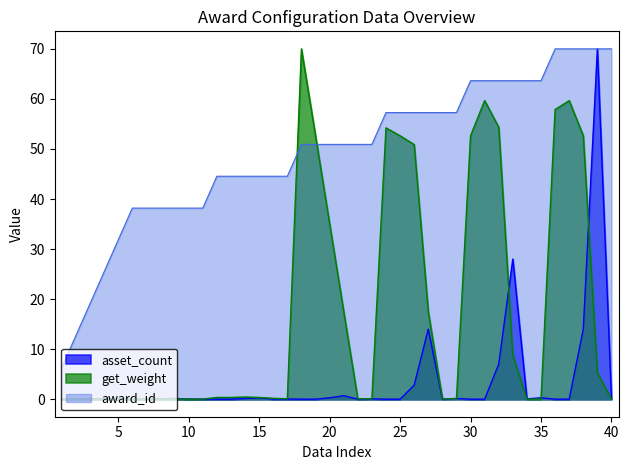

At which category does get_weight reach its first local peak?

14